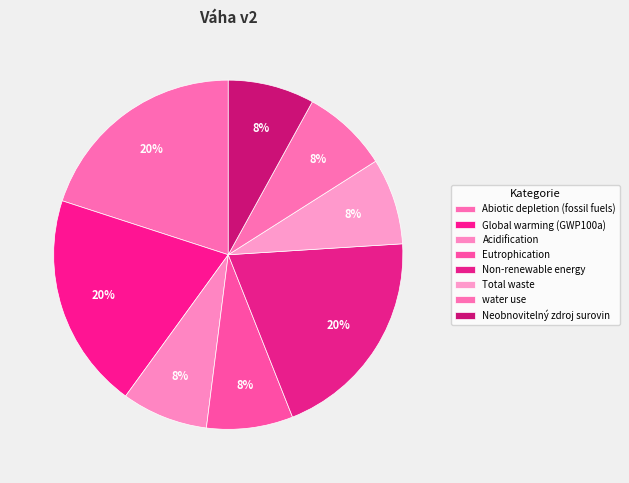

Between Abiotic depletion (fossil fuels) and Neobnovitelný zdroj surovin, which is larger?

Abiotic depletion (fossil fuels)